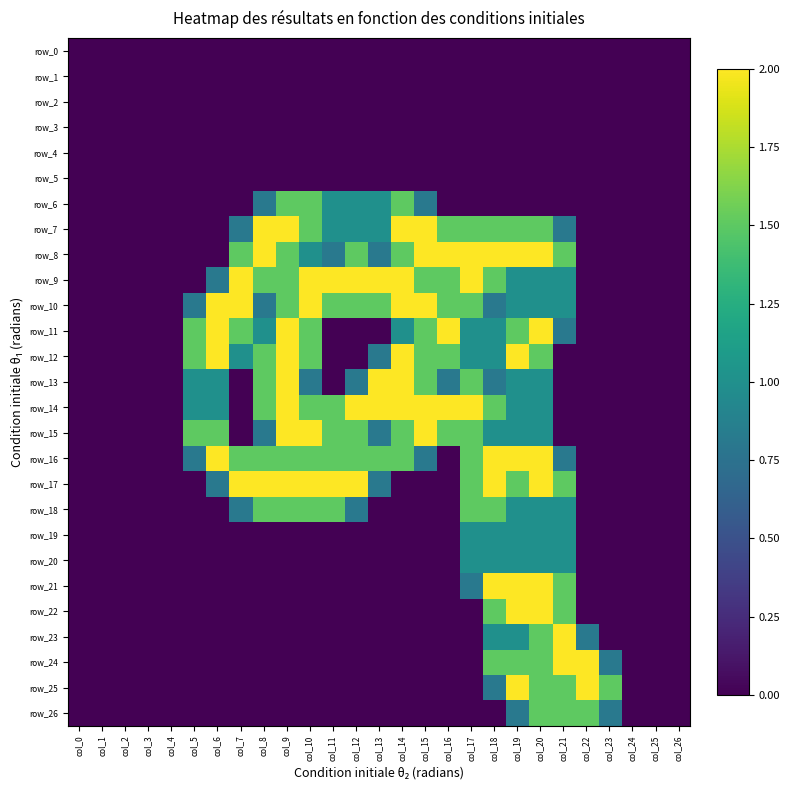

Reading right to left, extract all data points from this chart.

row_0: col_26=0.0	col_25=0.0	col_24=0.0	col_23=0.0	col_22=0.0	col_21=0.0	col_20=0.0	col_19=0.0	col_18=0.0	col_17=0.0	col_16=0.0	col_15=0.0	col_14=0.0	col_13=0.0	col_12=0.0	col_11=0.0	col_10=0.0	col_9=0.0	col_8=0.0	col_7=0.0	col_6=0.0	col_5=0.0	col_4=0.0	col_3=0.0	col_2=0.0	col_1=0.0	col_0=0.0
row_1: col_26=0.0	col_25=0.0	col_24=0.0	col_23=0.0	col_22=0.0	col_21=0.0	col_20=0.0	col_19=0.0	col_18=0.0	col_17=0.0	col_16=0.0	col_15=0.0	col_14=0.0	col_13=0.0	col_12=0.0	col_11=0.0	col_10=0.0	col_9=0.0	col_8=0.0	col_7=0.0	col_6=0.0	col_5=0.0	col_4=0.0	col_3=0.0	col_2=0.0	col_1=0.0	col_0=0.0
row_2: col_26=0.0	col_25=0.0	col_24=0.0	col_23=0.0	col_22=0.0	col_21=0.0	col_20=0.0	col_19=0.0	col_18=0.0	col_17=0.0	col_16=0.0	col_15=0.0	col_14=0.0	col_13=0.0	col_12=0.0	col_11=0.0	col_10=0.0	col_9=0.0	col_8=0.0	col_7=0.0	col_6=0.0	col_5=0.0	col_4=0.0	col_3=0.0	col_2=0.0	col_1=0.0	col_0=0.0
row_3: col_26=0.0	col_25=0.0	col_24=0.0	col_23=0.0	col_22=0.0	col_21=0.0	col_20=0.0	col_19=0.0	col_18=0.0	col_17=0.0	col_16=0.0	col_15=0.0	col_14=0.0	col_13=0.0	col_12=0.0	col_11=0.0	col_10=0.0	col_9=0.0	col_8=0.0	col_7=0.0	col_6=0.0	col_5=0.0	col_4=0.0	col_3=0.0	col_2=0.0	col_1=0.0	col_0=0.0
row_4: col_26=0.0	col_25=0.0	col_24=0.0	col_23=0.0	col_22=0.0	col_21=0.0	col_20=0.0	col_19=0.0	col_18=0.0	col_17=0.0	col_16=0.0	col_15=0.0	col_14=0.0	col_13=0.0	col_12=0.0	col_11=0.0	col_10=0.0	col_9=0.0	col_8=0.0	col_7=0.0	col_6=0.0	col_5=0.0	col_4=0.0	col_3=0.0	col_2=0.0	col_1=0.0	col_0=0.0
row_5: col_26=0.0	col_25=0.0	col_24=0.0	col_23=0.0	col_22=0.0	col_21=0.0	col_20=0.0	col_19=0.0	col_18=0.0	col_17=0.0	col_16=0.0	col_15=0.0	col_14=0.0	col_13=0.0	col_12=0.0	col_11=0.0	col_10=0.0	col_9=0.0	col_8=0.0	col_7=0.0	col_6=0.0	col_5=0.0	col_4=0.0	col_3=0.0	col_2=0.0	col_1=0.0	col_0=0.0
row_6: col_26=0.0	col_25=0.0	col_24=0.0	col_23=0.0	col_22=0.0	col_21=0.0	col_20=0.0	col_19=0.0	col_18=0.0	col_17=0.0	col_16=0.0	col_15=0.8	col_14=1.5	col_13=1.0	col_12=1.0	col_11=1.0	col_10=1.5	col_9=1.5	col_8=0.8	col_7=0.0	col_6=0.0	col_5=0.0	col_4=0.0	col_3=0.0	col_2=0.0	col_1=0.0	col_0=0.0
row_7: col_26=0.0	col_25=0.0	col_24=0.0	col_23=0.0	col_22=0.0	col_21=0.8	col_20=1.5	col_19=1.5	col_18=1.5	col_17=1.5	col_16=1.5	col_15=2.0	col_14=2.0	col_13=1.0	col_12=1.0	col_11=1.0	col_10=1.5	col_9=2.0	col_8=2.0	col_7=0.8	col_6=0.0	col_5=0.0	col_4=0.0	col_3=0.0	col_2=0.0	col_1=0.0	col_0=0.0
row_8: col_26=0.0	col_25=0.0	col_24=0.0	col_23=0.0	col_22=0.0	col_21=1.5	col_20=2.0	col_19=2.0	col_18=2.0	col_17=2.0	col_16=2.0	col_15=2.0	col_14=1.5	col_13=0.8	col_12=1.5	col_11=0.8	col_10=1.0	col_9=1.5	col_8=2.0	col_7=1.5	col_6=0.0	col_5=0.0	col_4=0.0	col_3=0.0	col_2=0.0	col_1=0.0	col_0=0.0
row_9: col_26=0.0	col_25=0.0	col_24=0.0	col_23=0.0	col_22=0.0	col_21=1.0	col_20=1.0	col_19=1.0	col_18=1.5	col_17=2.0	col_16=1.5	col_15=1.5	col_14=2.0	col_13=2.0	col_12=2.0	col_11=2.0	col_10=2.0	col_9=1.5	col_8=1.5	col_7=2.0	col_6=0.8	col_5=0.0	col_4=0.0	col_3=0.0	col_2=0.0	col_1=0.0	col_0=0.0
row_10: col_26=0.0	col_25=0.0	col_24=0.0	col_23=0.0	col_22=0.0	col_21=1.0	col_20=1.0	col_19=1.0	col_18=0.8	col_17=1.5	col_16=1.5	col_15=2.0	col_14=2.0	col_13=1.5	col_12=1.5	col_11=1.5	col_10=2.0	col_9=1.5	col_8=0.8	col_7=2.0	col_6=2.0	col_5=0.8	col_4=0.0	col_3=0.0	col_2=0.0	col_1=0.0	col_0=0.0
row_11: col_26=0.0	col_25=0.0	col_24=0.0	col_23=0.0	col_22=0.0	col_21=0.8	col_20=2.0	col_19=1.5	col_18=1.0	col_17=1.0	col_16=2.0	col_15=1.5	col_14=1.0	col_13=0.0	col_12=0.0	col_11=0.0	col_10=1.5	col_9=2.0	col_8=1.0	col_7=1.5	col_6=2.0	col_5=1.5	col_4=0.0	col_3=0.0	col_2=0.0	col_1=0.0	col_0=0.0
row_12: col_26=0.0	col_25=0.0	col_24=0.0	col_23=0.0	col_22=0.0	col_21=0.0	col_20=1.5	col_19=2.0	col_18=1.0	col_17=1.0	col_16=1.5	col_15=1.5	col_14=2.0	col_13=0.8	col_12=0.0	col_11=0.0	col_10=1.5	col_9=2.0	col_8=1.5	col_7=1.0	col_6=2.0	col_5=1.5	col_4=0.0	col_3=0.0	col_2=0.0	col_1=0.0	col_0=0.0
row_13: col_26=0.0	col_25=0.0	col_24=0.0	col_23=0.0	col_22=0.0	col_21=0.0	col_20=1.0	col_19=1.0	col_18=0.8	col_17=1.5	col_16=0.8	col_15=1.5	col_14=2.0	col_13=2.0	col_12=0.8	col_11=0.0	col_10=0.8	col_9=2.0	col_8=1.5	col_7=0.0	col_6=1.0	col_5=1.0	col_4=0.0	col_3=0.0	col_2=0.0	col_1=0.0	col_0=0.0
row_14: col_26=0.0	col_25=0.0	col_24=0.0	col_23=0.0	col_22=0.0	col_21=0.0	col_20=1.0	col_19=1.0	col_18=1.5	col_17=2.0	col_16=2.0	col_15=2.0	col_14=2.0	col_13=2.0	col_12=2.0	col_11=1.5	col_10=1.5	col_9=2.0	col_8=1.5	col_7=0.0	col_6=1.0	col_5=1.0	col_4=0.0	col_3=0.0	col_2=0.0	col_1=0.0	col_0=0.0
row_15: col_26=0.0	col_25=0.0	col_24=0.0	col_23=0.0	col_22=0.0	col_21=0.0	col_20=1.0	col_19=1.0	col_18=1.0	col_17=1.5	col_16=1.5	col_15=2.0	col_14=1.5	col_13=0.8	col_12=1.5	col_11=1.5	col_10=2.0	col_9=2.0	col_8=0.8	col_7=0.0	col_6=1.5	col_5=1.5	col_4=0.0	col_3=0.0	col_2=0.0	col_1=0.0	col_0=0.0
row_16: col_26=0.0	col_25=0.0	col_24=0.0	col_23=0.0	col_22=0.0	col_21=0.8	col_20=2.0	col_19=2.0	col_18=2.0	col_17=1.5	col_16=0.0	col_15=0.8	col_14=1.5	col_13=1.5	col_12=1.5	col_11=1.5	col_10=1.5	col_9=1.5	col_8=1.5	col_7=1.5	col_6=2.0	col_5=0.8	col_4=0.0	col_3=0.0	col_2=0.0	col_1=0.0	col_0=0.0
row_17: col_26=0.0	col_25=0.0	col_24=0.0	col_23=0.0	col_22=0.0	col_21=1.5	col_20=2.0	col_19=1.5	col_18=2.0	col_17=1.5	col_16=0.0	col_15=0.0	col_14=0.0	col_13=0.8	col_12=2.0	col_11=2.0	col_10=2.0	col_9=2.0	col_8=2.0	col_7=2.0	col_6=0.8	col_5=0.0	col_4=0.0	col_3=0.0	col_2=0.0	col_1=0.0	col_0=0.0
row_18: col_26=0.0	col_25=0.0	col_24=0.0	col_23=0.0	col_22=0.0	col_21=1.0	col_20=1.0	col_19=1.0	col_18=1.5	col_17=1.5	col_16=0.0	col_15=0.0	col_14=0.0	col_13=0.0	col_12=0.8	col_11=1.5	col_10=1.5	col_9=1.5	col_8=1.5	col_7=0.8	col_6=0.0	col_5=0.0	col_4=0.0	col_3=0.0	col_2=0.0	col_1=0.0	col_0=0.0
row_19: col_26=0.0	col_25=0.0	col_24=0.0	col_23=0.0	col_22=0.0	col_21=1.0	col_20=1.0	col_19=1.0	col_18=1.0	col_17=1.0	col_16=0.0	col_15=0.0	col_14=0.0	col_13=0.0	col_12=0.0	col_11=0.0	col_10=0.0	col_9=0.0	col_8=0.0	col_7=0.0	col_6=0.0	col_5=0.0	col_4=0.0	col_3=0.0	col_2=0.0	col_1=0.0	col_0=0.0
row_20: col_26=0.0	col_25=0.0	col_24=0.0	col_23=0.0	col_22=0.0	col_21=1.0	col_20=1.0	col_19=1.0	col_18=1.0	col_17=1.0	col_16=0.0	col_15=0.0	col_14=0.0	col_13=0.0	col_12=0.0	col_11=0.0	col_10=0.0	col_9=0.0	col_8=0.0	col_7=0.0	col_6=0.0	col_5=0.0	col_4=0.0	col_3=0.0	col_2=0.0	col_1=0.0	col_0=0.0
row_21: col_26=0.0	col_25=0.0	col_24=0.0	col_23=0.0	col_22=0.0	col_21=1.5	col_20=2.0	col_19=2.0	col_18=2.0	col_17=0.8	col_16=0.0	col_15=0.0	col_14=0.0	col_13=0.0	col_12=0.0	col_11=0.0	col_10=0.0	col_9=0.0	col_8=0.0	col_7=0.0	col_6=0.0	col_5=0.0	col_4=0.0	col_3=0.0	col_2=0.0	col_1=0.0	col_0=0.0
row_22: col_26=0.0	col_25=0.0	col_24=0.0	col_23=0.0	col_22=0.0	col_21=1.5	col_20=2.0	col_19=2.0	col_18=1.5	col_17=0.0	col_16=0.0	col_15=0.0	col_14=0.0	col_13=0.0	col_12=0.0	col_11=0.0	col_10=0.0	col_9=0.0	col_8=0.0	col_7=0.0	col_6=0.0	col_5=0.0	col_4=0.0	col_3=0.0	col_2=0.0	col_1=0.0	col_0=0.0
row_23: col_26=0.0	col_25=0.0	col_24=0.0	col_23=0.0	col_22=0.8	col_21=2.0	col_20=1.5	col_19=1.0	col_18=1.0	col_17=0.0	col_16=0.0	col_15=0.0	col_14=0.0	col_13=0.0	col_12=0.0	col_11=0.0	col_10=0.0	col_9=0.0	col_8=0.0	col_7=0.0	col_6=0.0	col_5=0.0	col_4=0.0	col_3=0.0	col_2=0.0	col_1=0.0	col_0=0.0
row_24: col_26=0.0	col_25=0.0	col_24=0.0	col_23=0.8	col_22=2.0	col_21=2.0	col_20=1.5	col_19=1.5	col_18=1.5	col_17=0.0	col_16=0.0	col_15=0.0	col_14=0.0	col_13=0.0	col_12=0.0	col_11=0.0	col_10=0.0	col_9=0.0	col_8=0.0	col_7=0.0	col_6=0.0	col_5=0.0	col_4=0.0	col_3=0.0	col_2=0.0	col_1=0.0	col_0=0.0
row_25: col_26=0.0	col_25=0.0	col_24=0.0	col_23=1.5	col_22=2.0	col_21=1.5	col_20=1.5	col_19=2.0	col_18=0.8	col_17=0.0	col_16=0.0	col_15=0.0	col_14=0.0	col_13=0.0	col_12=0.0	col_11=0.0	col_10=0.0	col_9=0.0	col_8=0.0	col_7=0.0	col_6=0.0	col_5=0.0	col_4=0.0	col_3=0.0	col_2=0.0	col_1=0.0	col_0=0.0
row_26: col_26=0.0	col_25=0.0	col_24=0.0	col_23=0.8	col_22=1.5	col_21=1.5	col_20=1.5	col_19=0.8	col_18=0.0	col_17=0.0	col_16=0.0	col_15=0.0	col_14=0.0	col_13=0.0	col_12=0.0	col_11=0.0	col_10=0.0	col_9=0.0	col_8=0.0	col_7=0.0	col_6=0.0	col_5=0.0	col_4=0.0	col_3=0.0	col_2=0.0	col_1=0.0	col_0=0.0